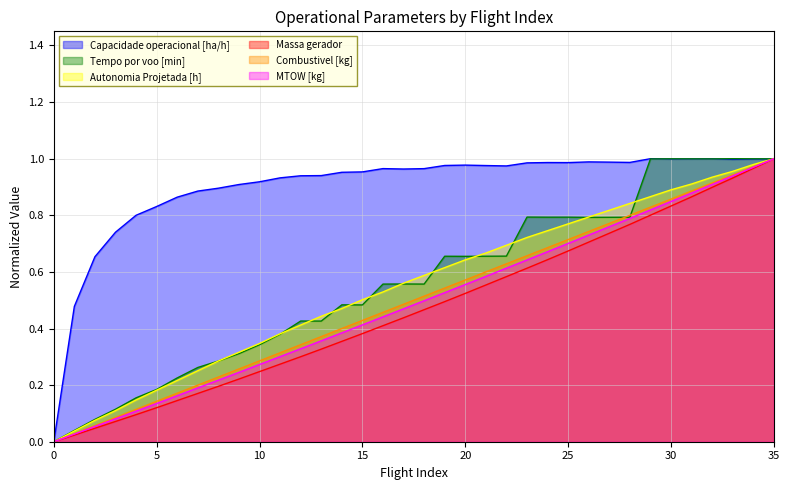

Reading left to right, extract all data points from this chart.

Capacidade operacional [ha/h]: 0=0.0	1=0.5	2=0.7	3=0.7	4=0.8	5=0.8	6=0.9	7=0.9	8=0.9	9=0.9	10=0.9	11=0.9	12=0.9	13=0.9	14=1.0	15=1.0	16=1.0	17=1.0	18=1.0	19=1.0	20=1.0	21=1.0	22=1.0	23=1.0	24=1.0	25=1.0	26=1.0	27=1.0	28=1.0	29=1.0	30=1.0	31=1.0	32=1.0	33=1.0	34=1.0	35=1.0
Tempo por voo [min]: 0=0.0	1=0.0	2=0.1	3=0.1	4=0.2	5=0.2	6=0.2	7=0.3	8=0.3	9=0.3	10=0.3	11=0.4	12=0.4	13=0.4	14=0.5	15=0.5	16=0.6	17=0.6	18=0.6	19=0.7	20=0.7	21=0.7	22=0.7	23=0.8	24=0.8	25=0.8	26=0.8	27=0.8	28=0.8	29=1.0	30=1.0	31=1.0	32=1.0	33=1.0	34=1.0	35=1.0
Autonomia Projetada [h]: 0=0.0	1=0.0	2=0.1	3=0.1	4=0.1	5=0.2	6=0.2	7=0.3	8=0.3	9=0.3	10=0.3	11=0.4	12=0.4	13=0.4	14=0.5	15=0.5	16=0.5	17=0.6	18=0.6	19=0.6	20=0.6	21=0.7	22=0.7	23=0.7	24=0.7	25=0.8	26=0.8	27=0.8	28=0.8	29=0.9	30=0.9	31=0.9	32=0.9	33=1.0	34=1.0	35=1.0
Massa gerador: 0=0.0	1=0.0	2=0.0	3=0.1	4=0.1	5=0.1	6=0.1	7=0.2	8=0.2	9=0.2	10=0.2	11=0.3	12=0.3	13=0.3	14=0.4	15=0.4	16=0.4	17=0.4	18=0.5	19=0.5	20=0.5	21=0.6	22=0.6	23=0.6	24=0.6	25=0.7	26=0.7	27=0.7	28=0.8	29=0.8	30=0.8	31=0.9	32=0.9	33=0.9	34=1.0	35=1.0
Combustivel [kg]: 0=0.0	1=0.0	2=0.1	3=0.1	4=0.1	5=0.1	6=0.2	7=0.2	8=0.2	9=0.3	10=0.3	11=0.3	12=0.3	13=0.4	14=0.4	15=0.4	16=0.5	17=0.5	18=0.5	19=0.5	20=0.6	21=0.6	22=0.6	23=0.7	24=0.7	25=0.7	26=0.7	27=0.8	28=0.8	29=0.8	30=0.9	31=0.9	32=0.9	33=0.9	34=1.0	35=1.0
MTOW [kg]: 0=0.0	1=0.0	2=0.1	3=0.1	4=0.1	5=0.1	6=0.2	7=0.2	8=0.2	9=0.2	10=0.3	11=0.3	12=0.3	13=0.4	14=0.4	15=0.4	16=0.4	17=0.5	18=0.5	19=0.5	20=0.6	21=0.6	22=0.6	23=0.6	24=0.7	25=0.7	26=0.7	27=0.8	28=0.8	29=0.8	30=0.8	31=0.9	32=0.9	33=0.9	34=1.0	35=1.0